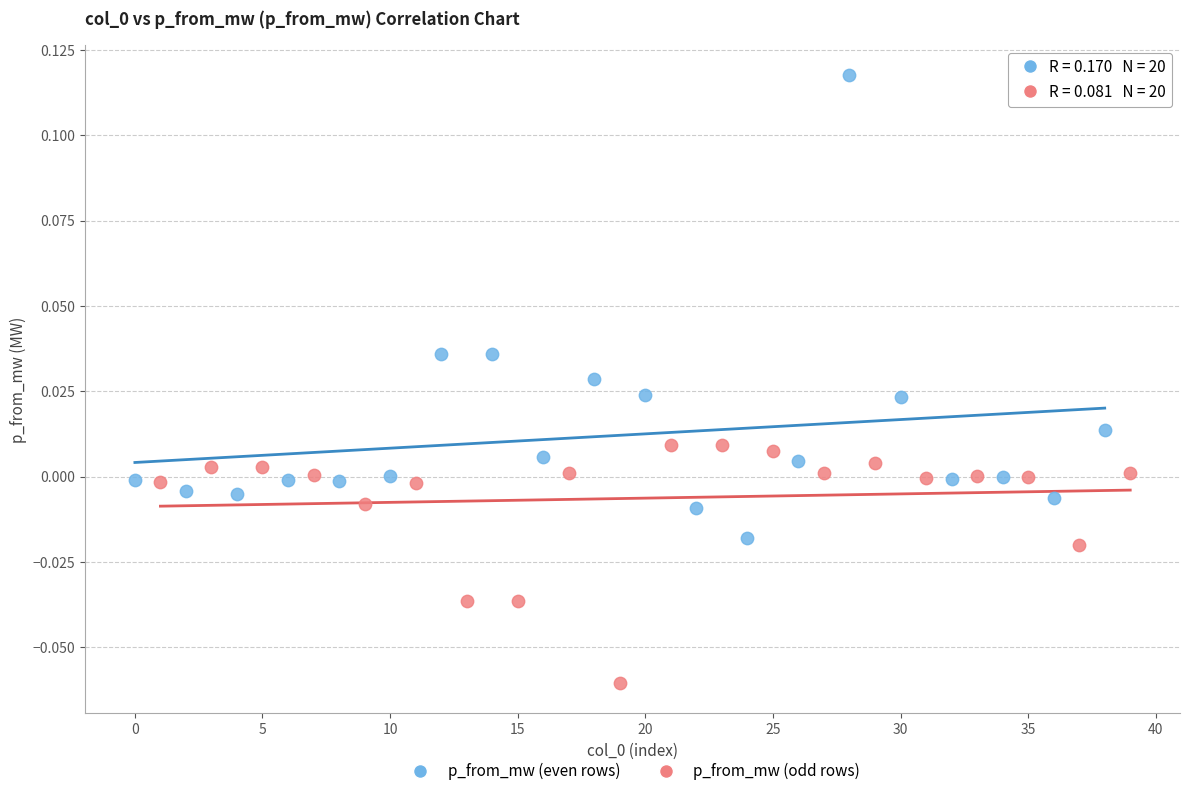

Which series has the largest Y range (max minus min)?

p_from_mw (even rows)